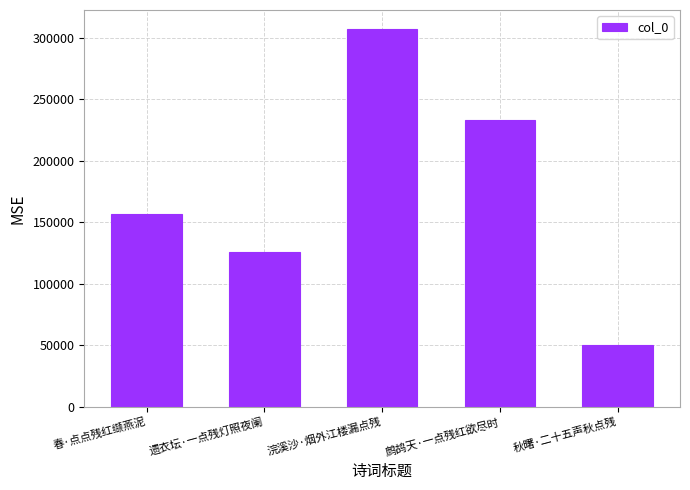

What value does the data have at 春·点点残红缬燕泥?

156845